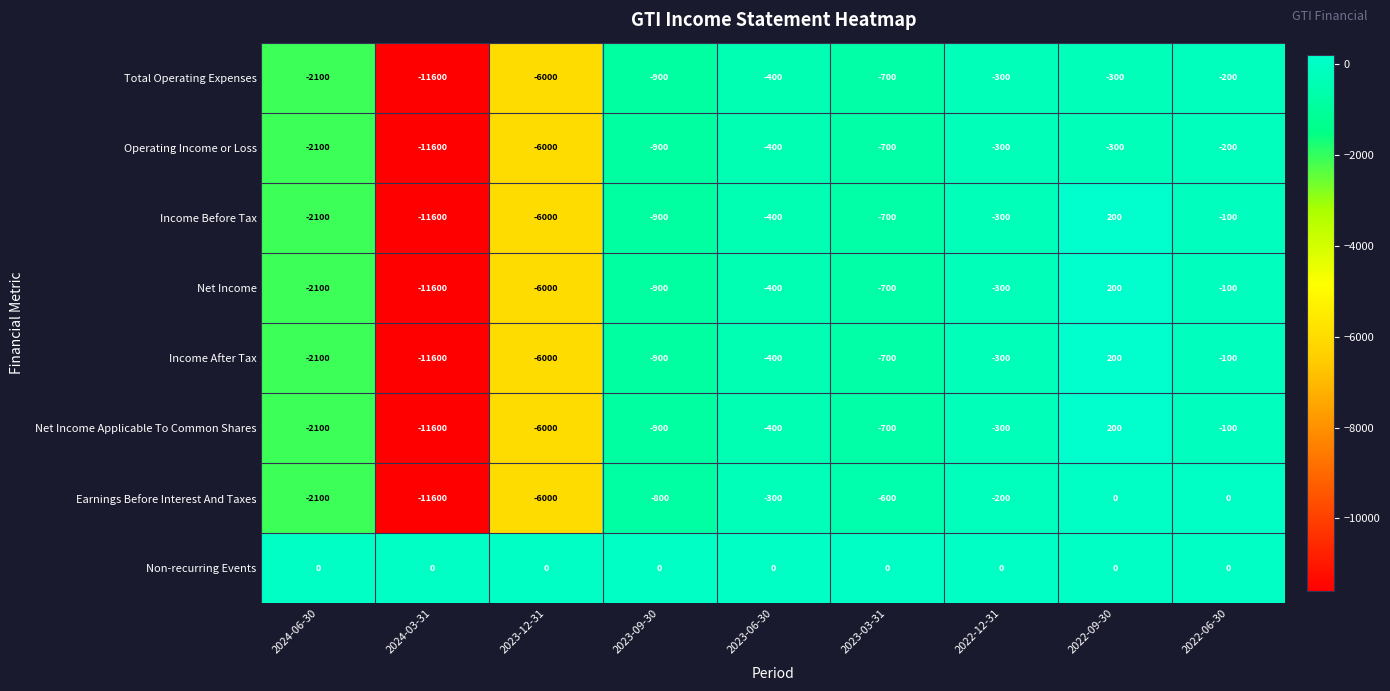

What is the minimum value shown in the chart?

-11600